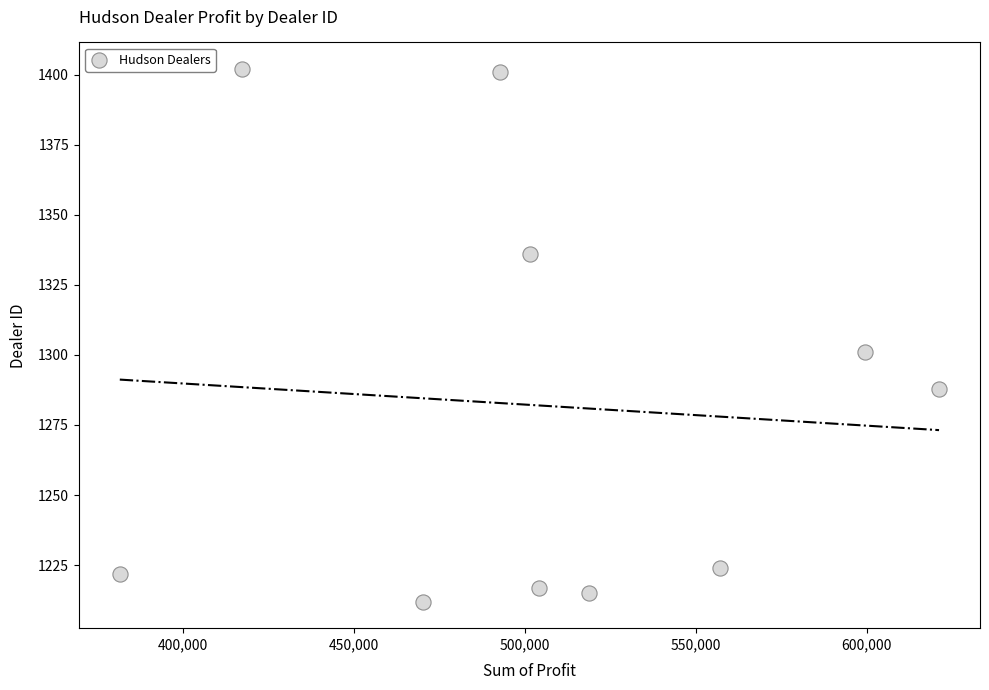

What Y value in the scatter plot is closest to 1307?

1301